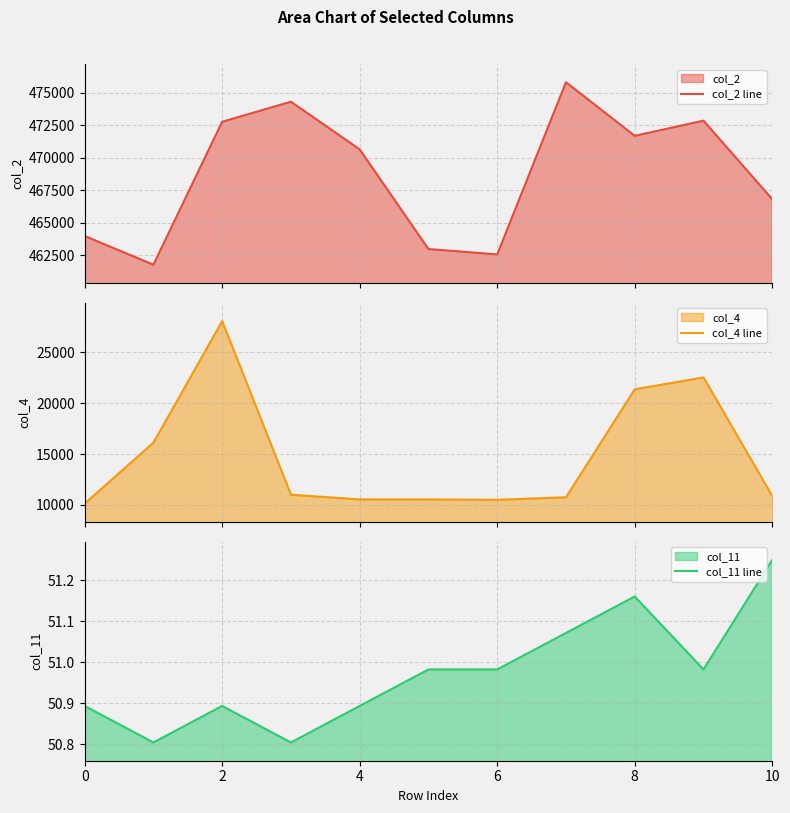

True or false: col_4 line and col_2 line cross at least once.

False